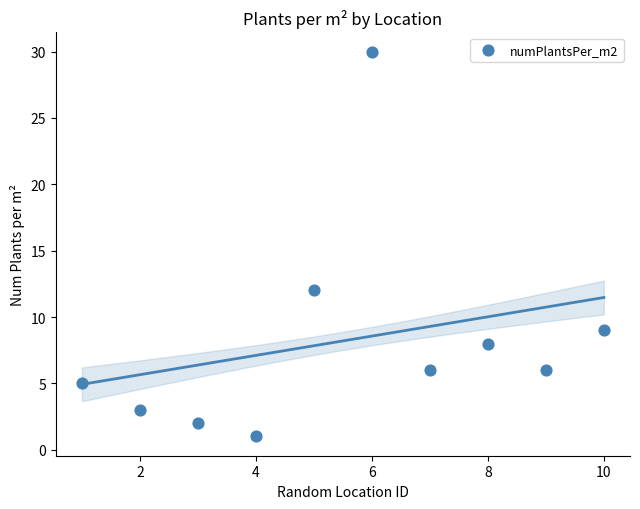

What Y value in the scatter plot is closest to 15?

12